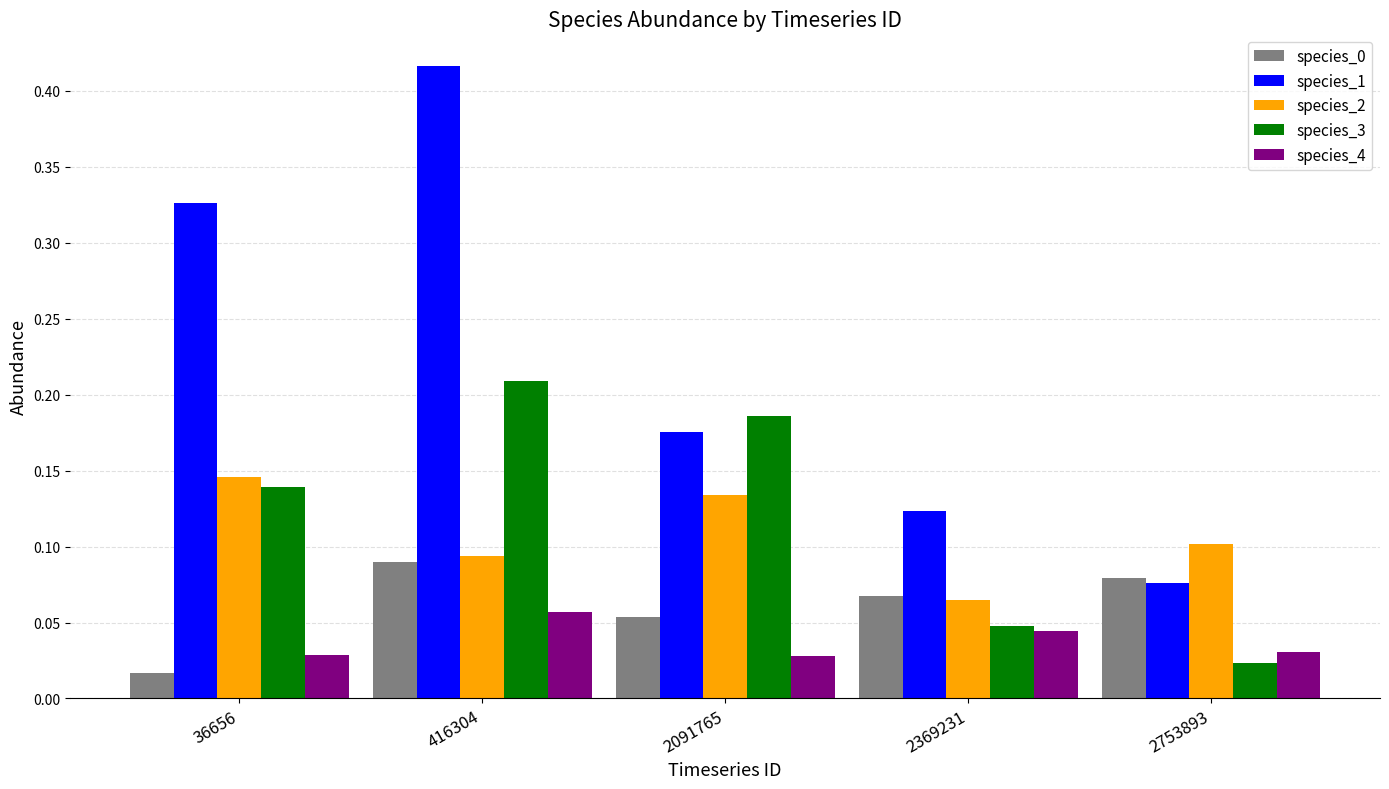

Is it true that species_2 equals 0.1 at 2369231?

True